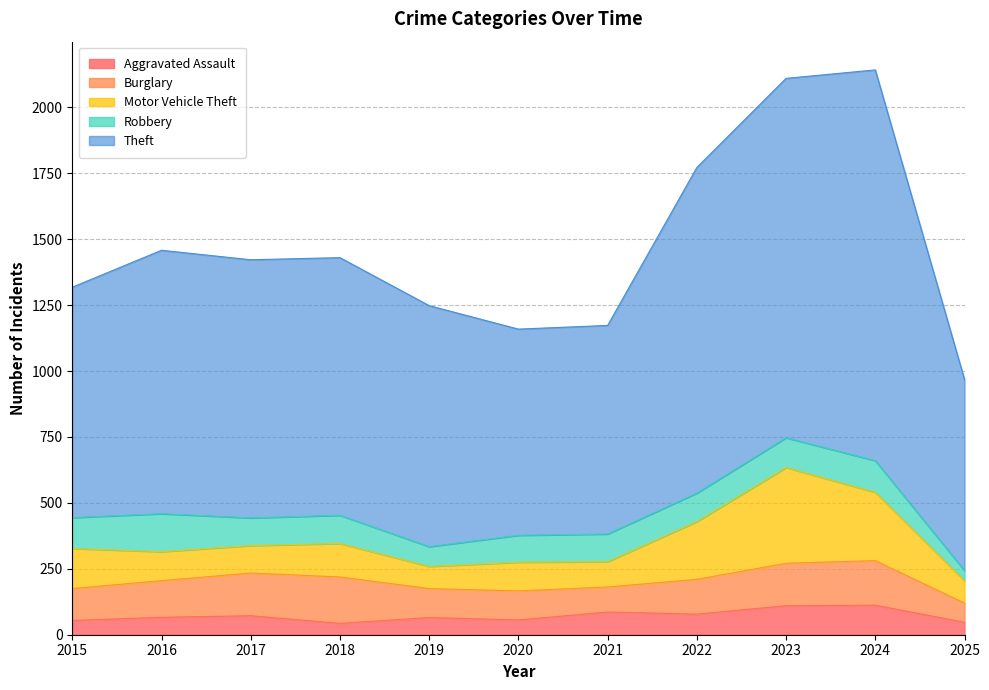

At which category does Theft reach its first local peak?

2016